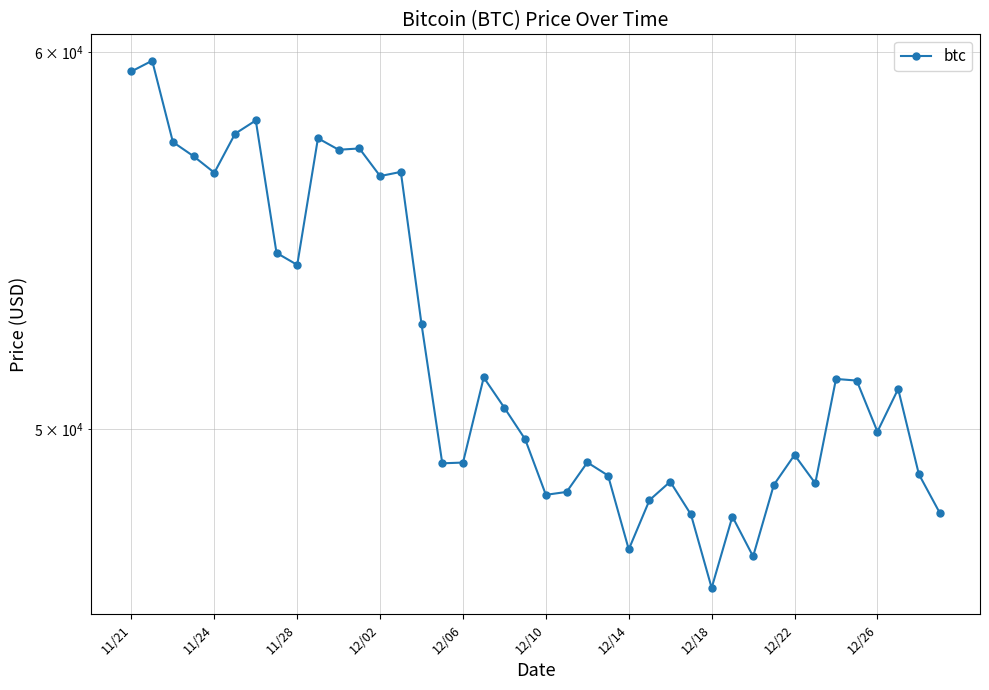

How many values exceed 50510?

19